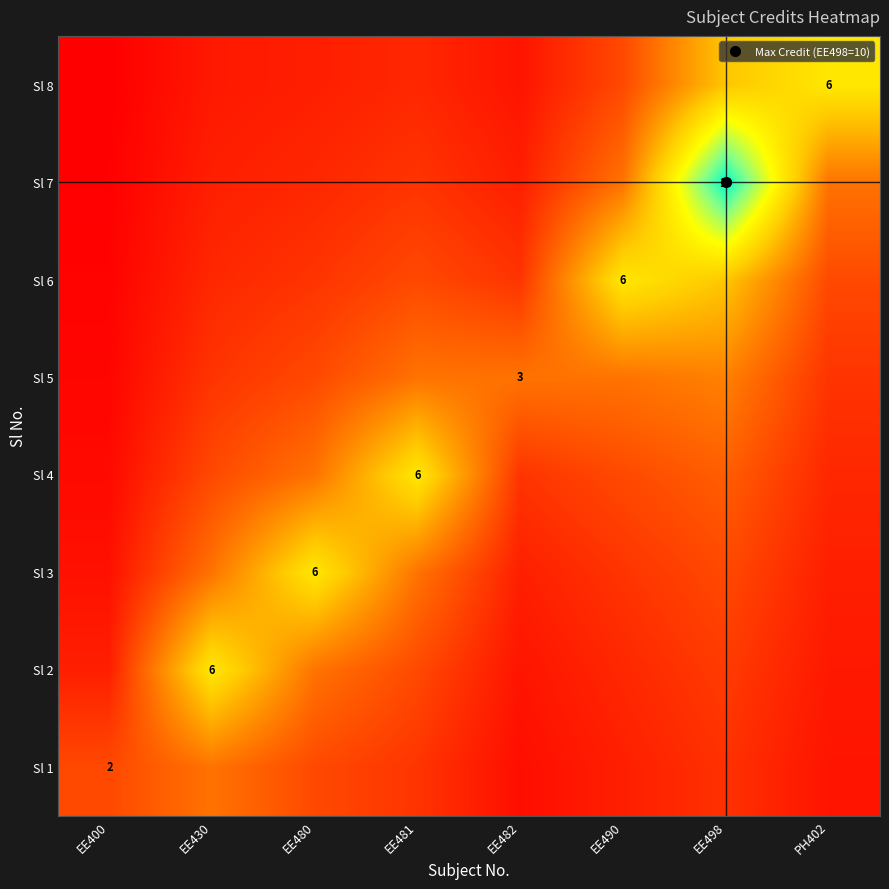

At how many categories does at least one series exceed 9?

1